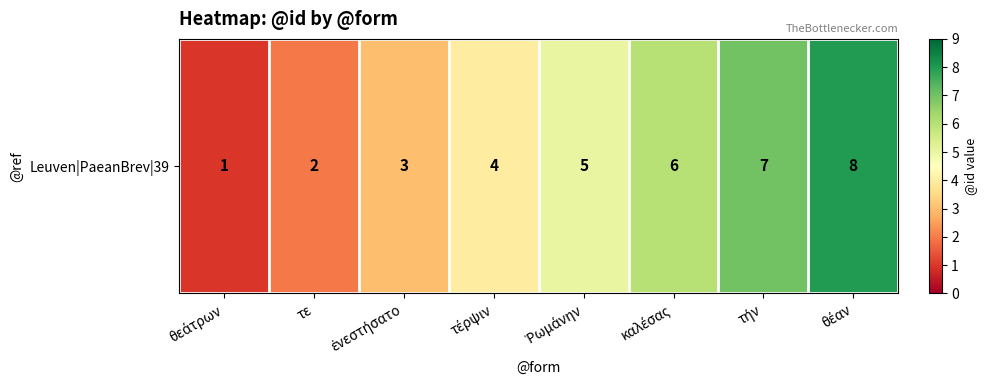

What is the average value?

4